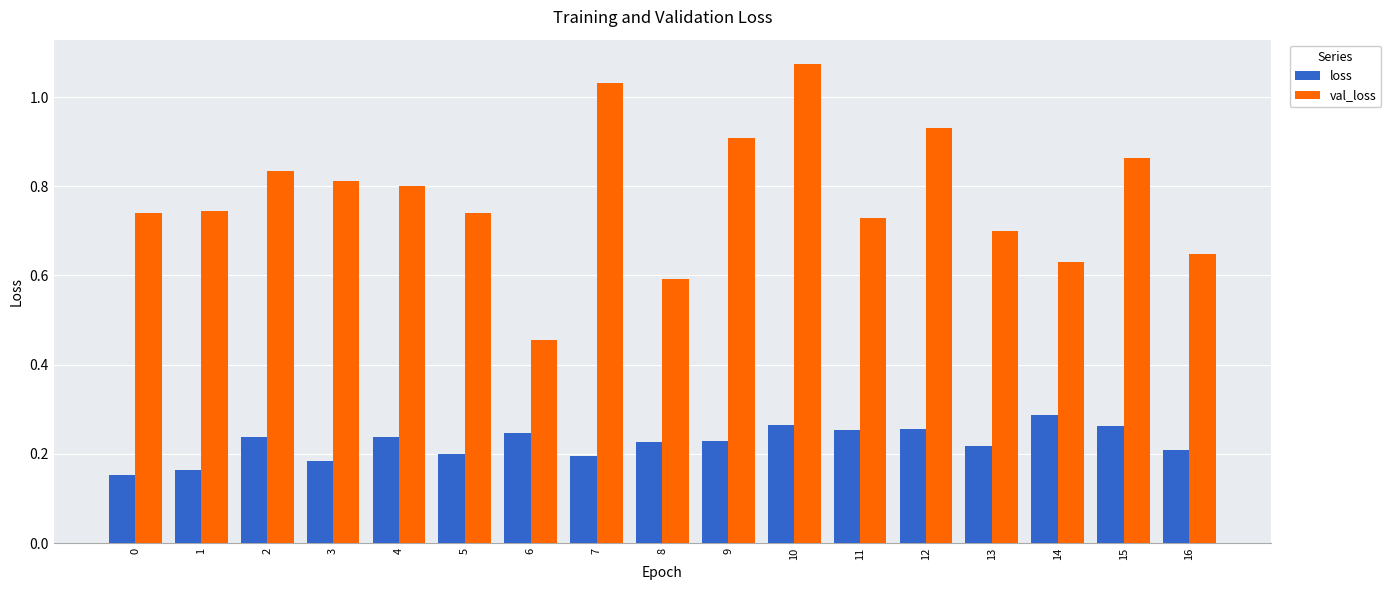

How many groups of bars are there?

17